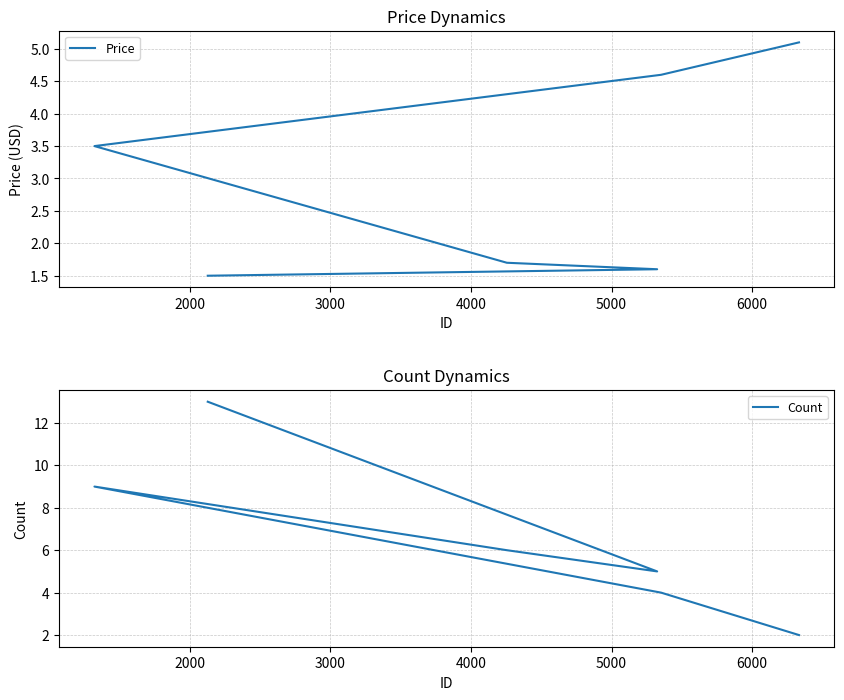

What is the difference between the maximum and second lowest values in the Price series?

3.5